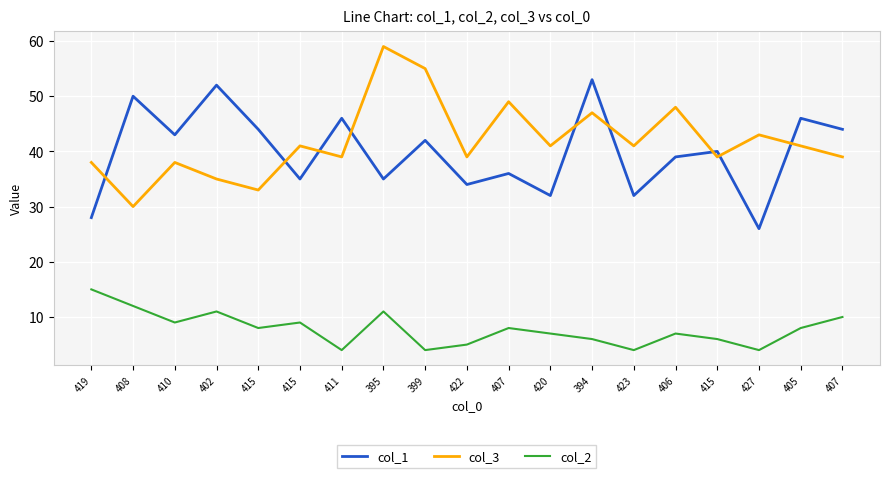

What is the minimum value shown in the chart?

4